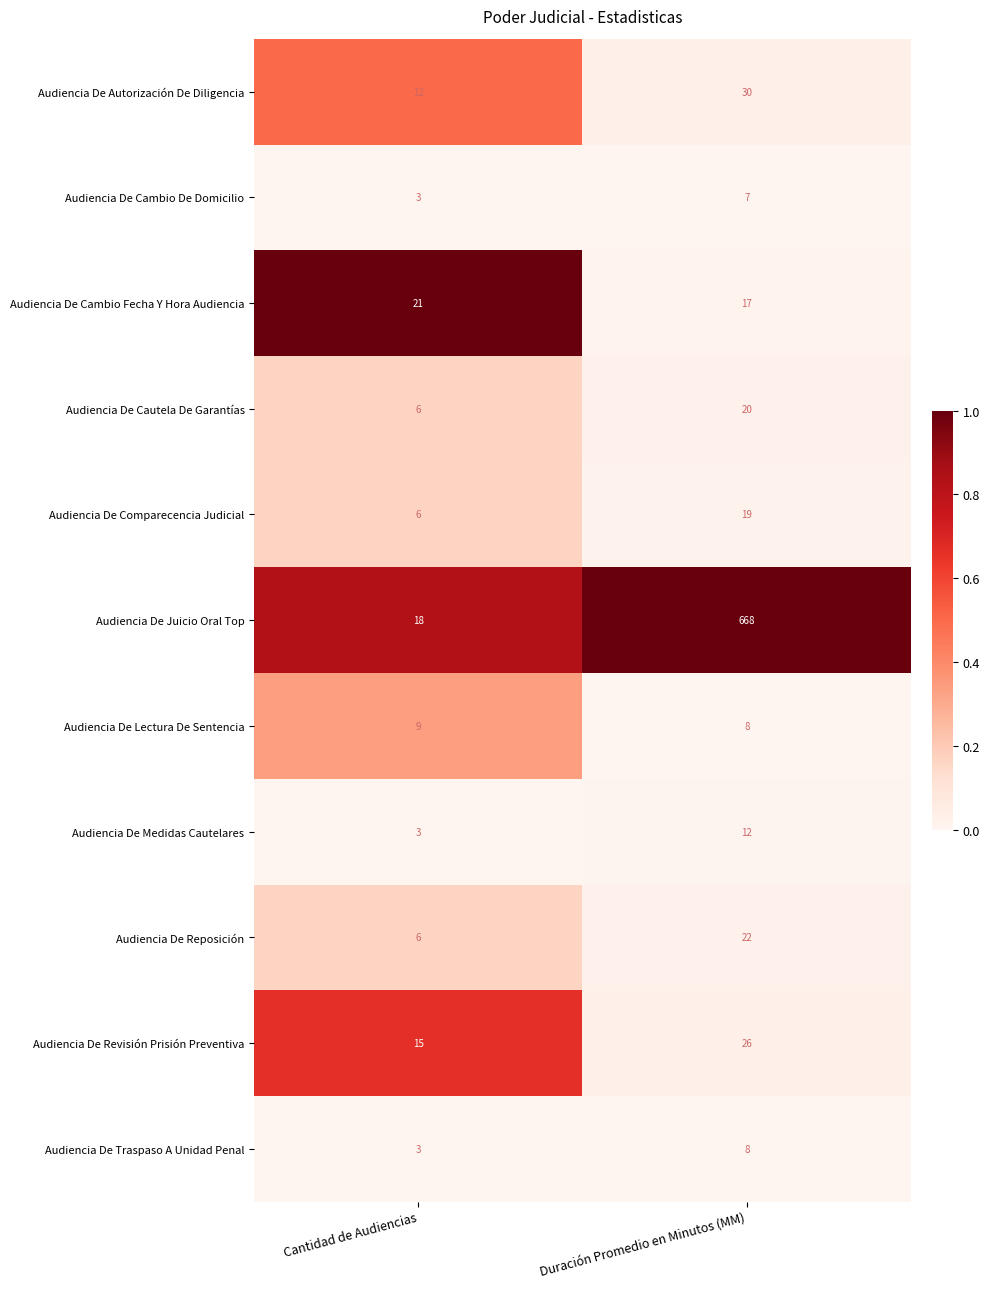

True or false: Audiencia De Reposición has a value of 34 at Duración Promedio en Minutos (MM).

False